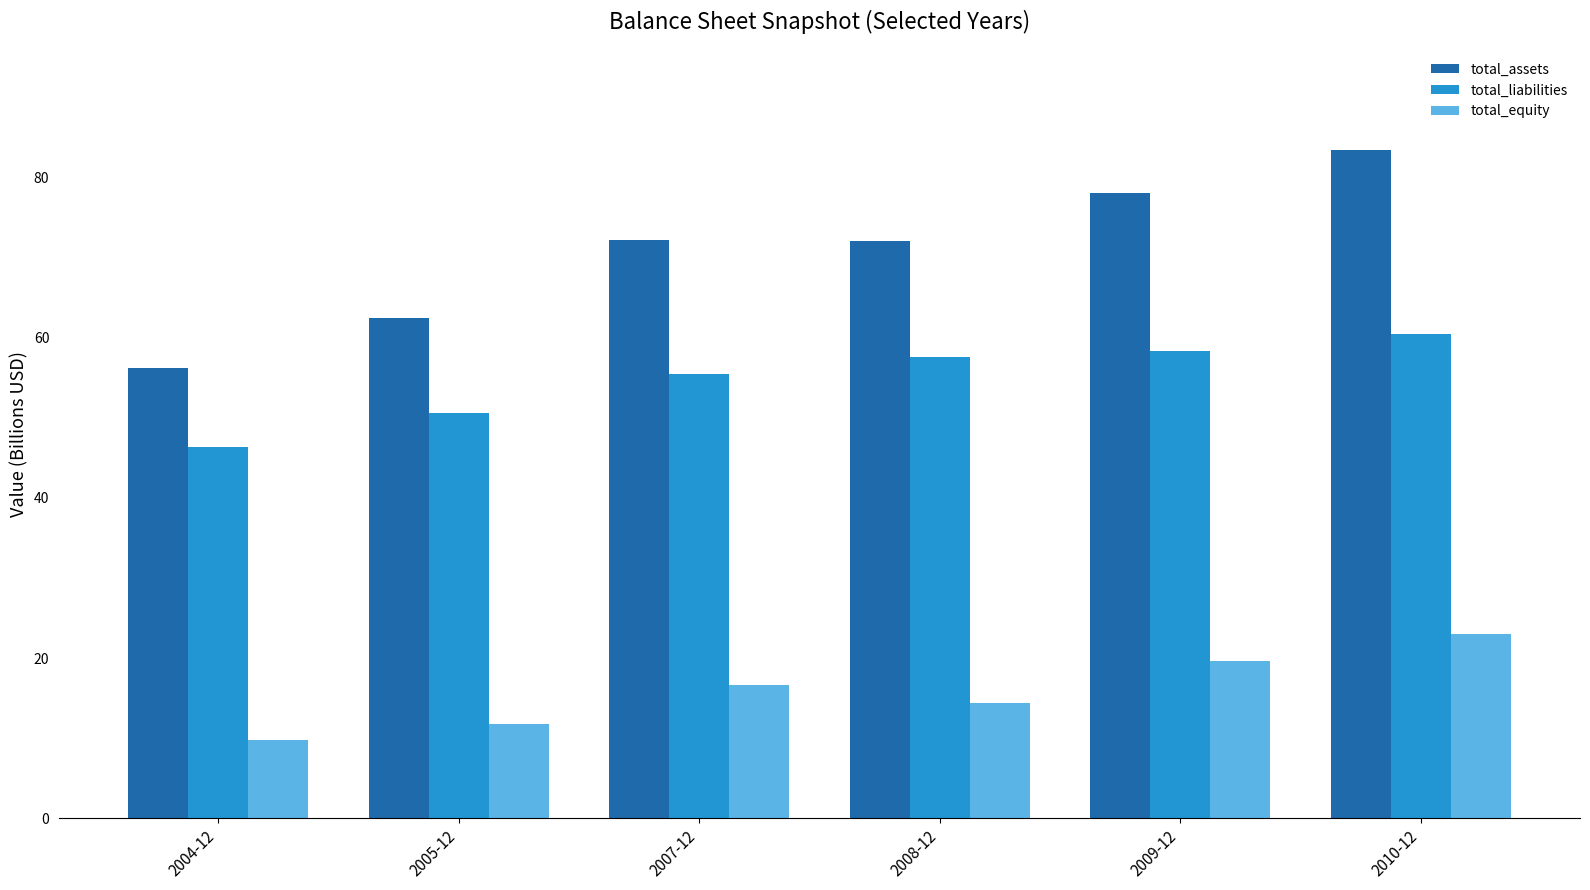

What is the label of the 3rd bar from the right?

2008-12